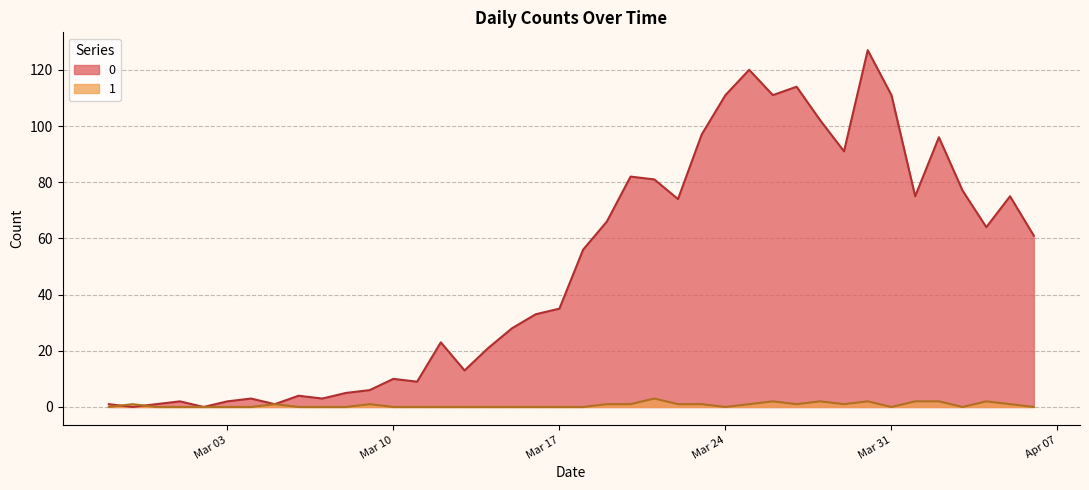

Where do 1 and 0 first cross each other?

2020-02-27 and 2020-02-28